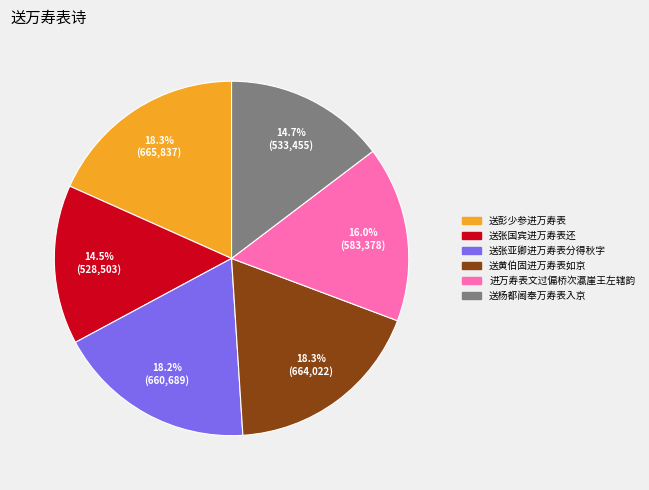

Is there any slice that represents more than half of the pie?

No